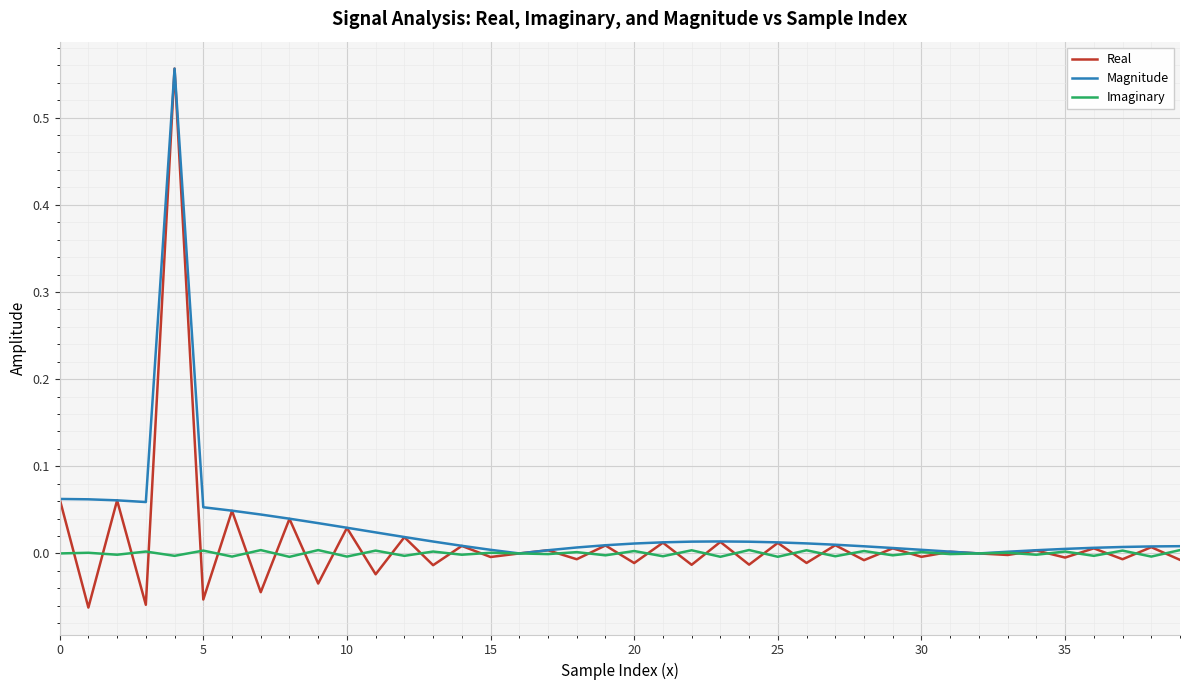

Which series has the largest range (max minus min)?

Real